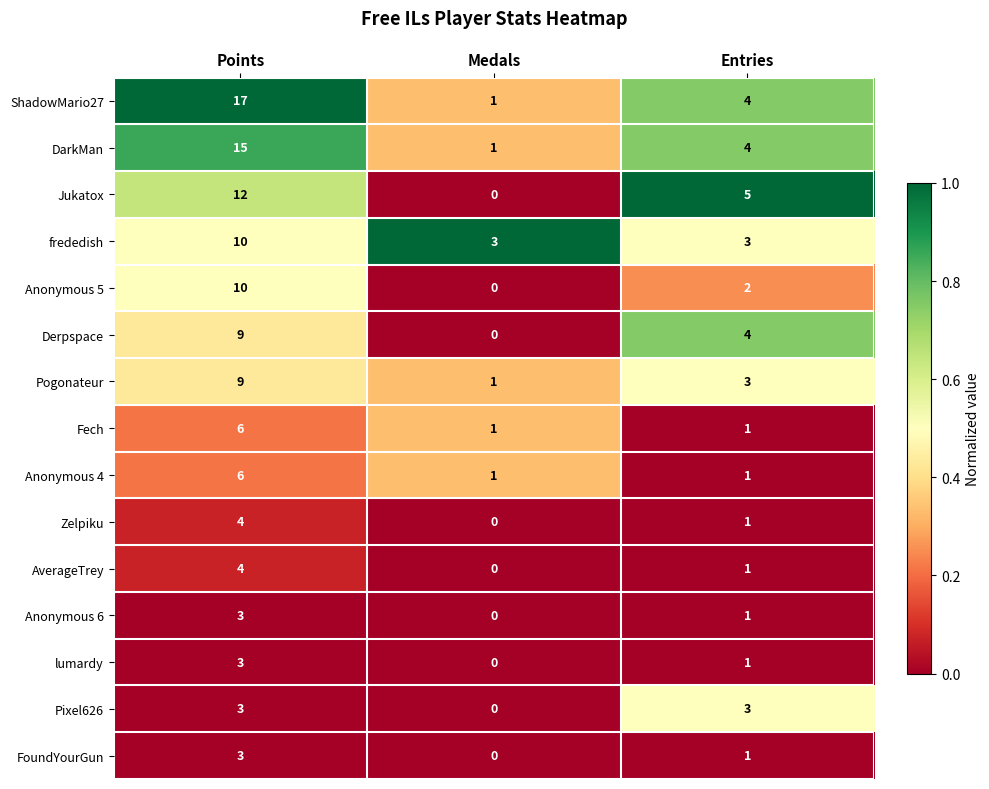

At which category is the sum across all series the highest?

Points